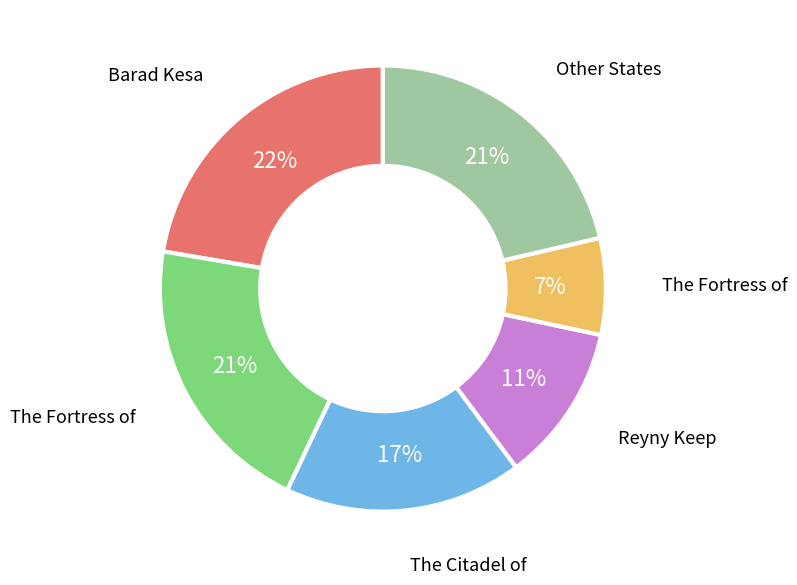

Does any single category account for the majority?

No